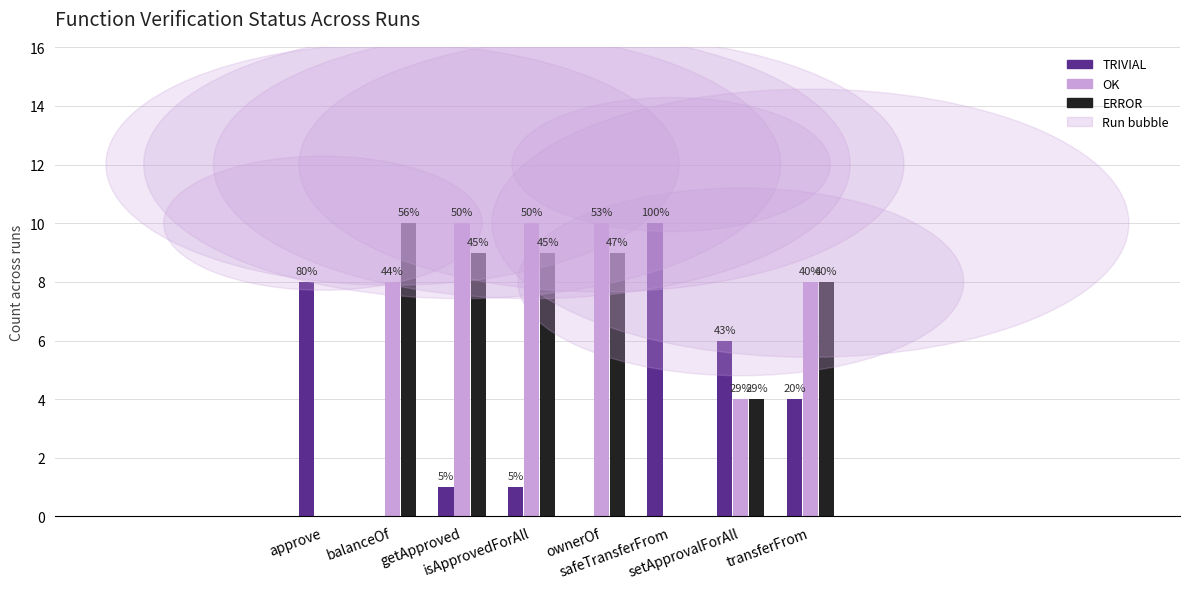

How many groups of bars are there?

8